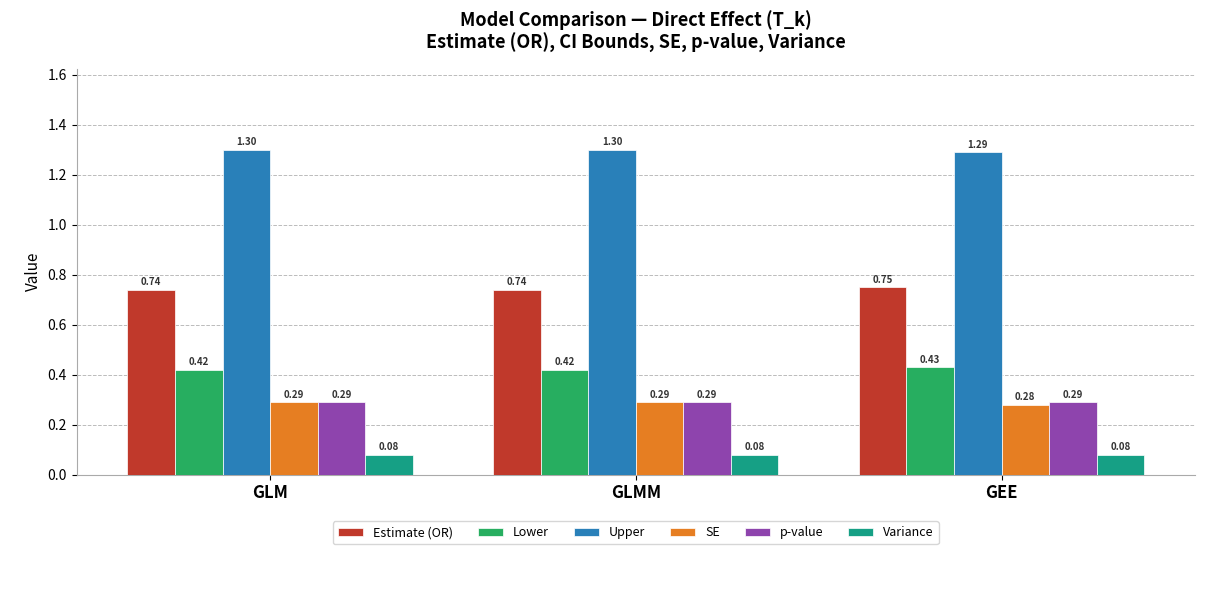

Which series has the largest total across all categories?

Upper